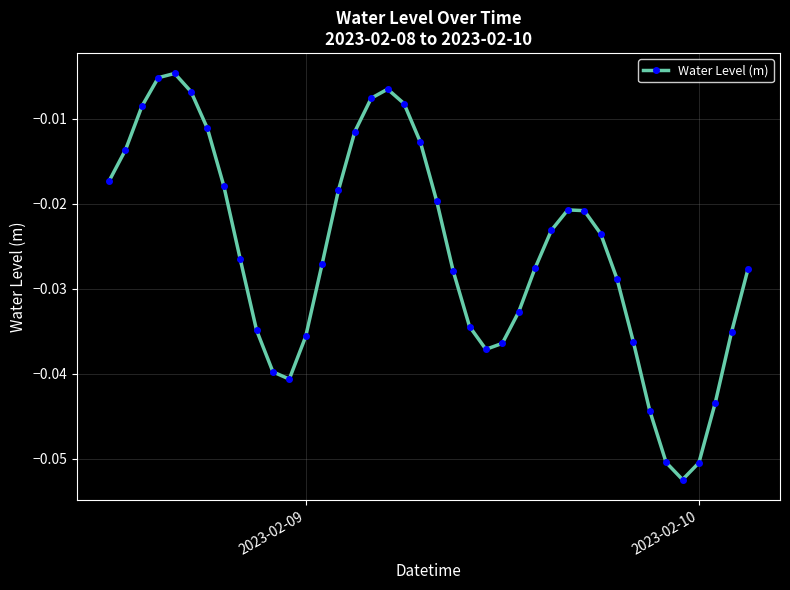

True or false: the data has more than 0 interior local peaks.

True